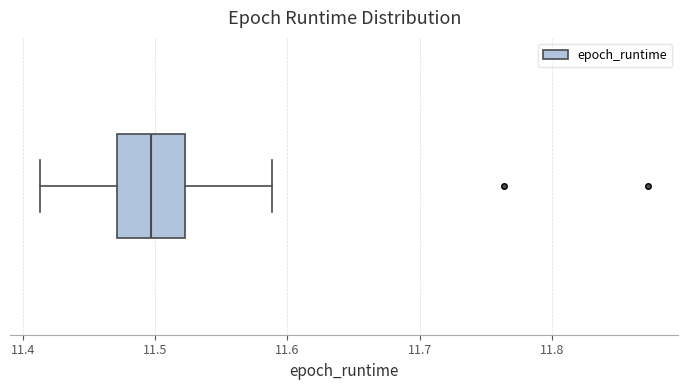

Read this box plot against the x-axis: the position of the median line, the range covered by the box, and the ends of both whiskers. The values are not printed on the chart, so give them approximately, as read against the axis.

median 11.50, box 11.47 to 11.52, whiskers 11.41 to 11.59